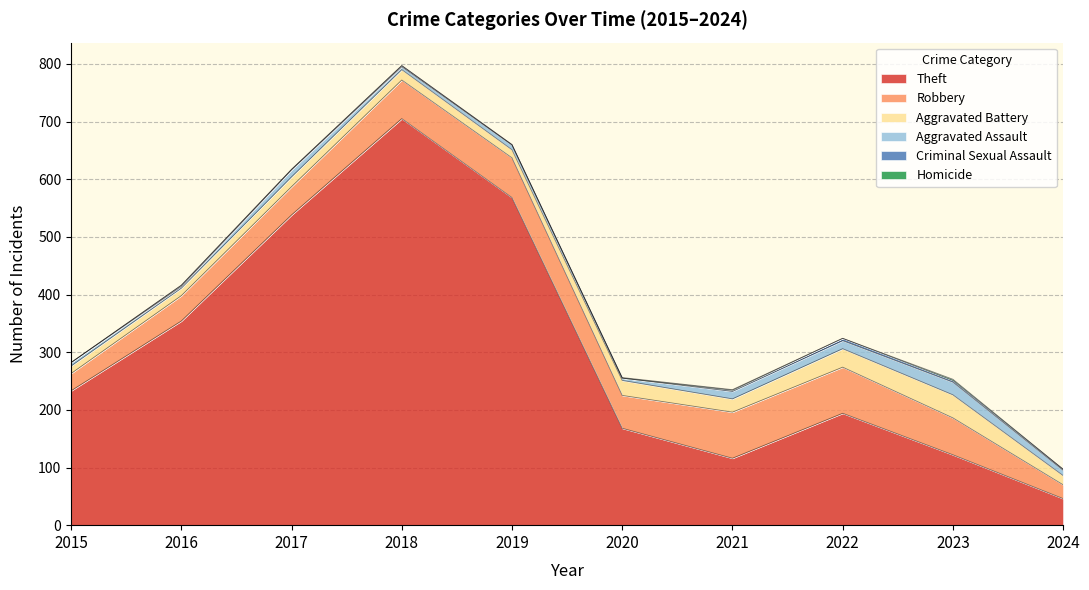

Reading right to left, list all the values displayed in this chart.

Theft: 46	122	194	116	168	568	705	538	354	233
Robbery: 24	64	80	80	57	69	67	49	44	30
Aggravated Battery: 16	40	32	23	26	14	18	17	13	13
Aggravated Assault: 9	22	14	13	4	8	5	12	3	6
Criminal Sexual Assault: 2	3	4	2	0	1	2	1	2	0
Homicide: 0	2	0	1	1	0	0	0	0	0